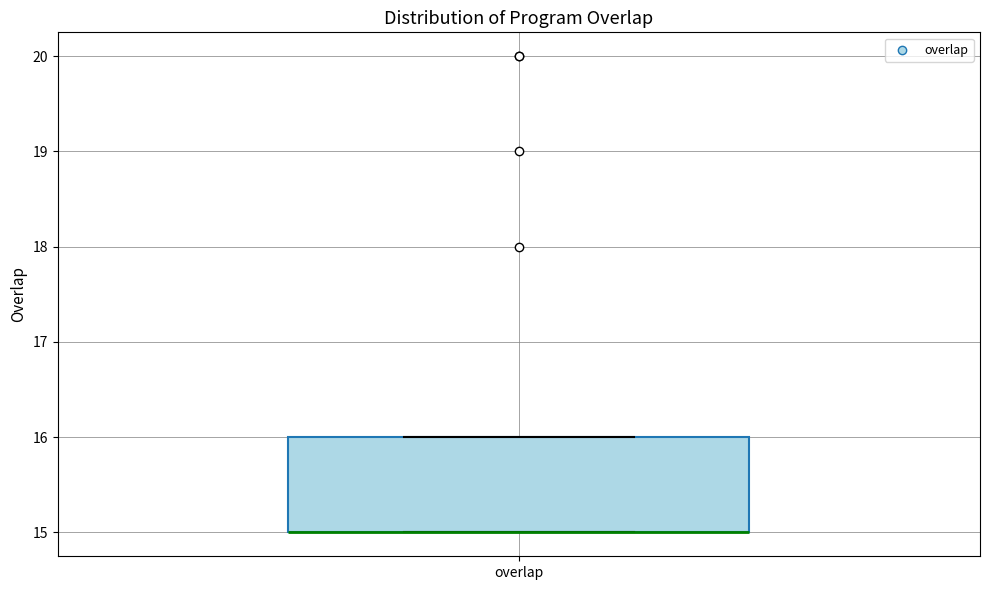

Transcribe this box plot: give where the median line is, the range the box spans, and where the two whiskers end, as read against the y-axis. The values are not printed on the chart, so give them approximately, as read against the axis.

median 15 (drawn on the box's lower edge), box 15 to 16, whiskers 15 to 16